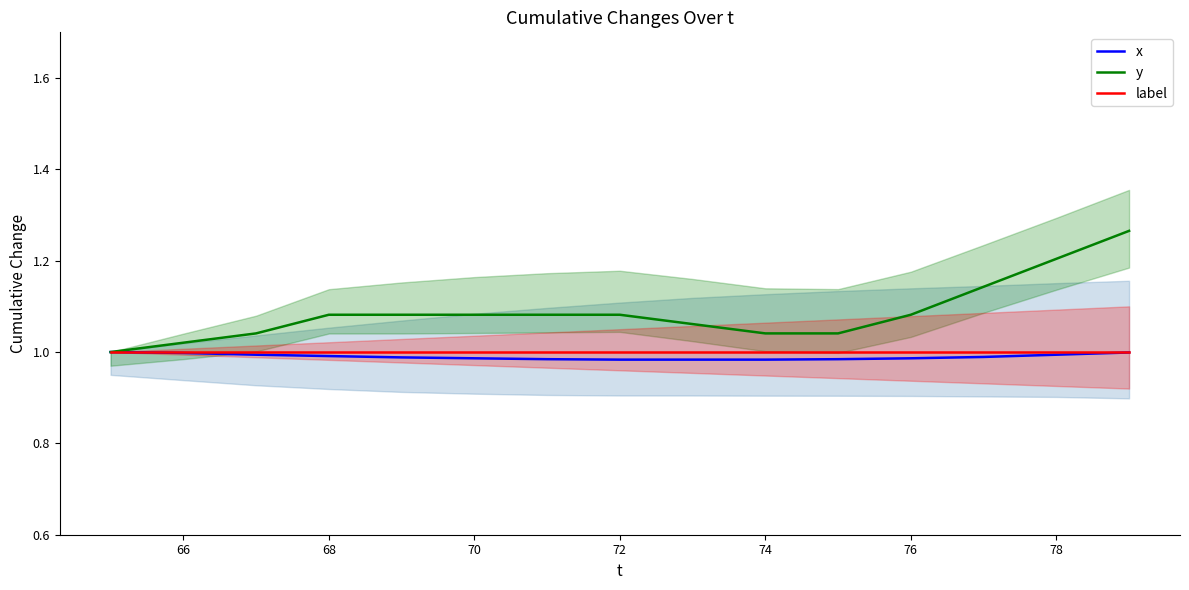

What is the value of the x point at the 7th from the left?

1.0